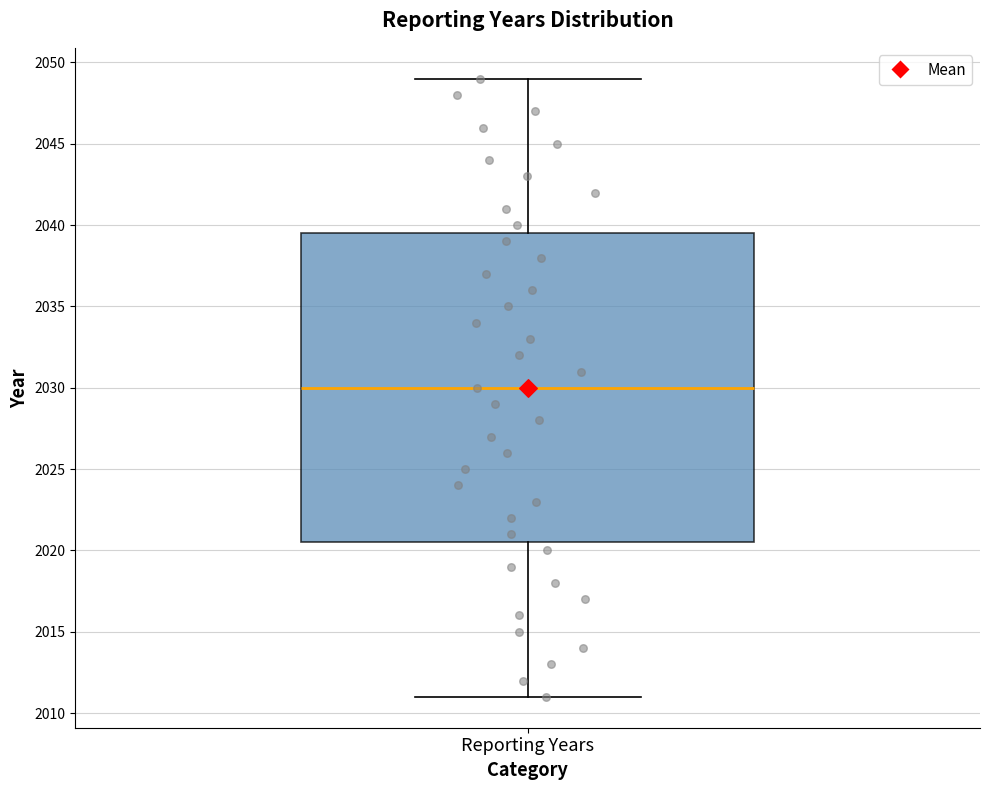

Read this box plot against the y-axis: the position of the median line, the range covered by the box, and the ends of both whiskers. The values are not printed on the chart, so give them approximately, as read against the axis.

median 2030.0, box 2020.5 to 2039.5, whiskers 2011.0 to 2049.0